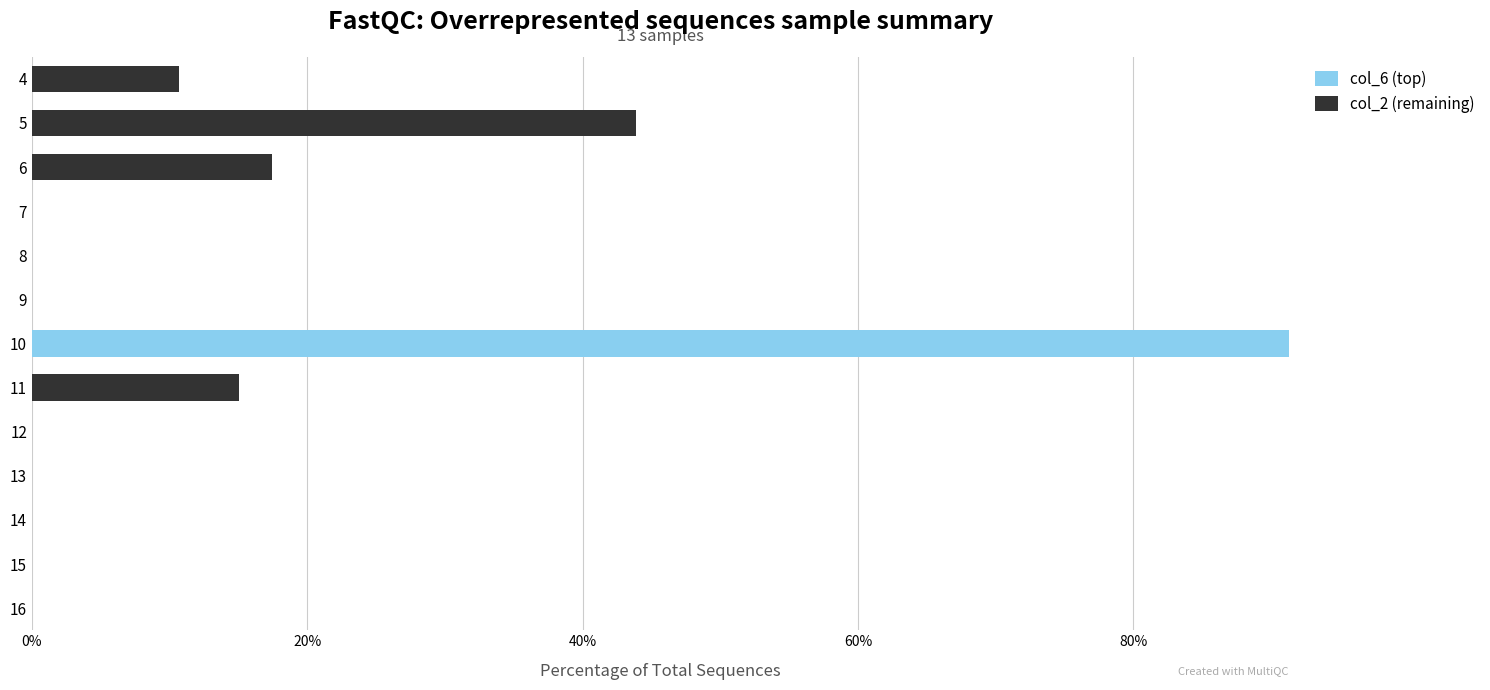

What are all the series names shown in the legend?

col_6 (top), col_2 (remaining)